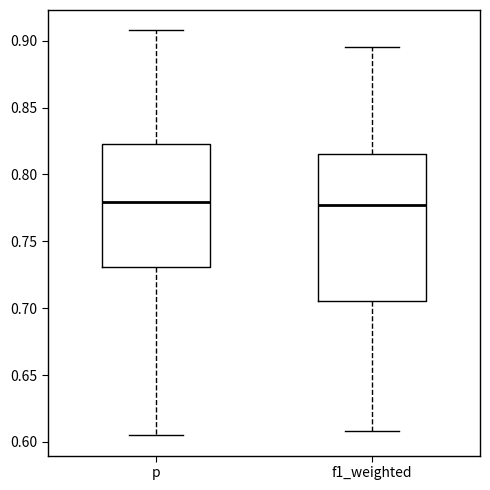

Where does the upper whisker of the box for p end on the y-axis? The values are not printed on the chart, so give them approximately, as read against the axis.

0.910